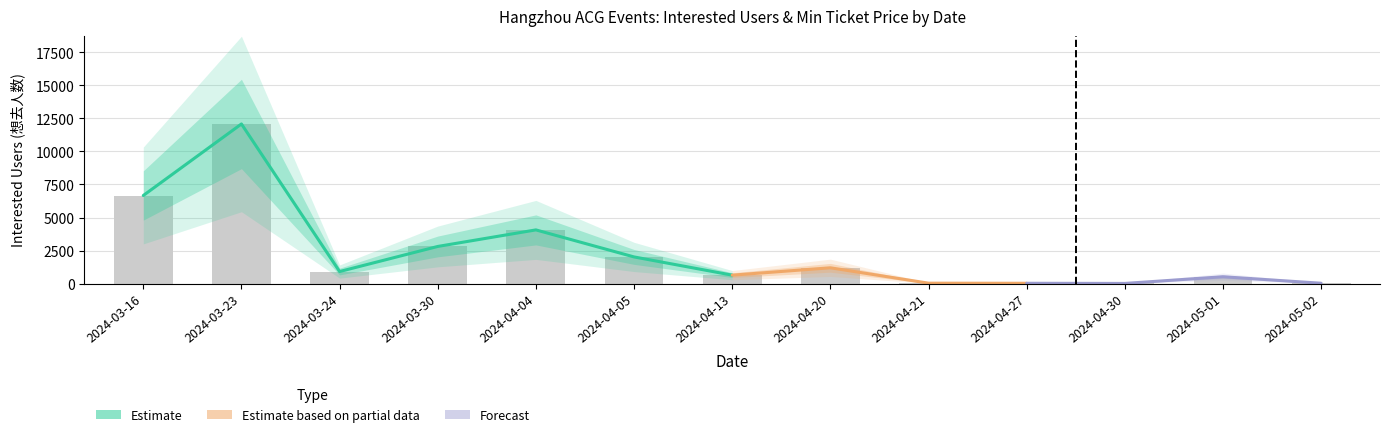

What is the value of the 7th bar from the left?

634